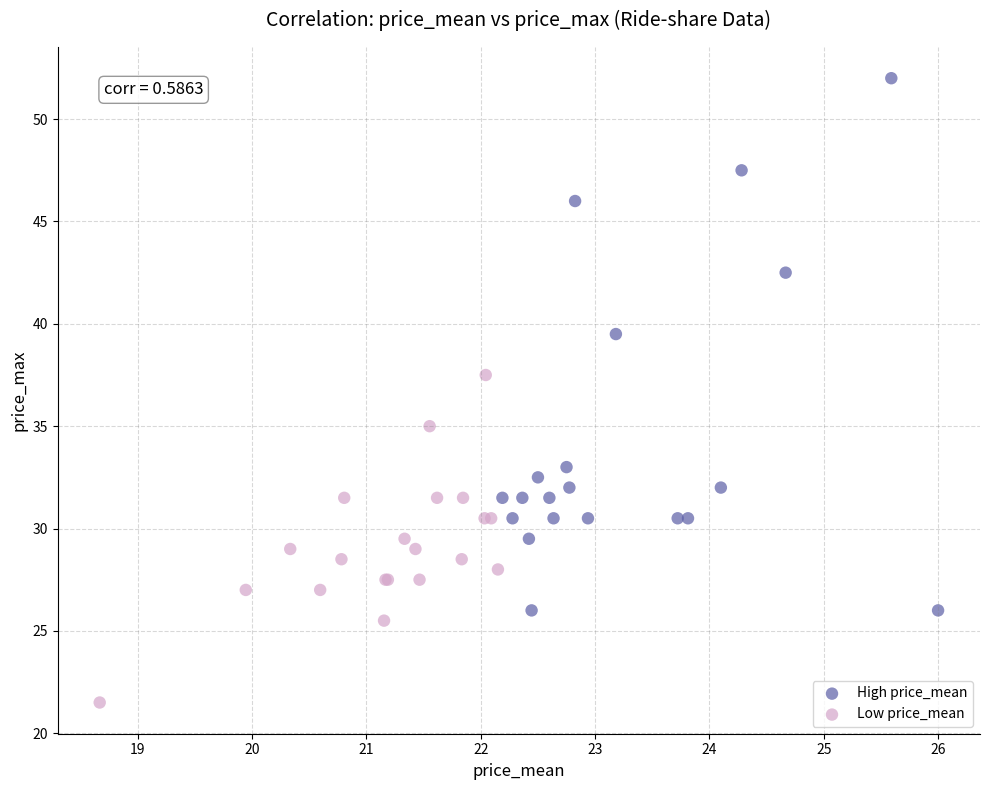

Which series reaches the minimum Y coordinate?

Low price_mean